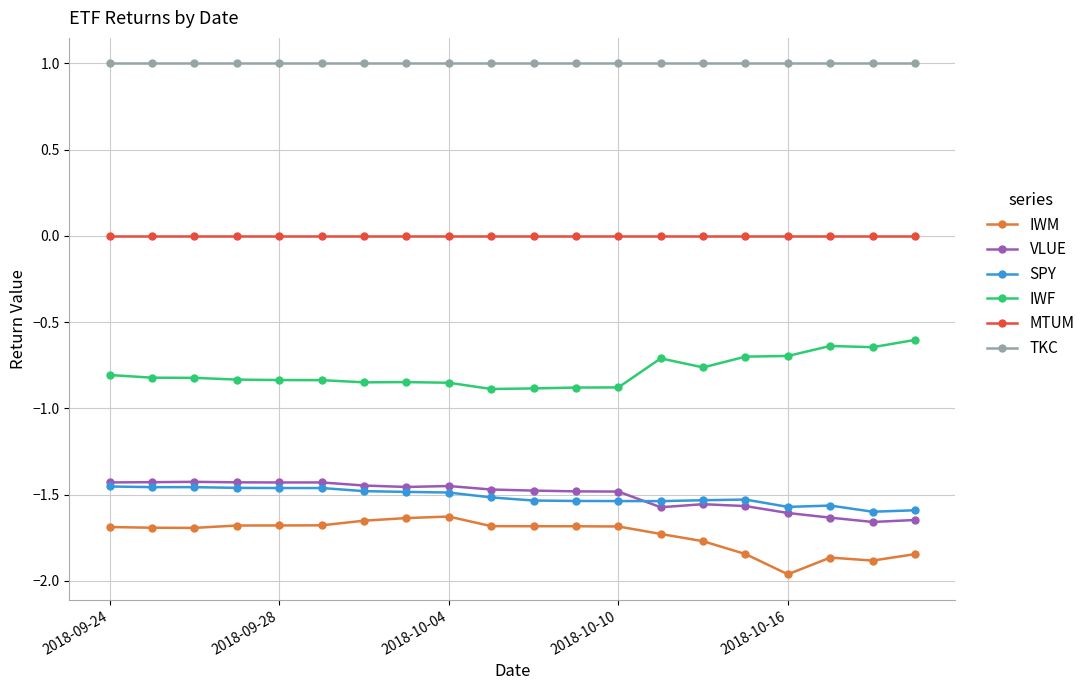

What is the sum of all TKC values?

20.0